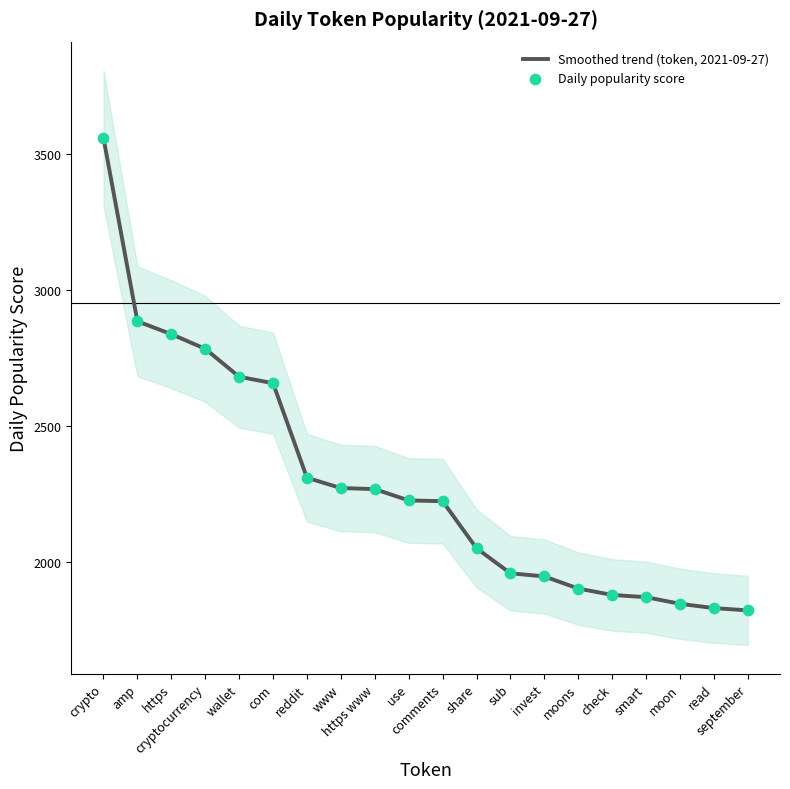

Which series has the widest spread of Y values?

Smoothed trend (token, 2021-09-27)